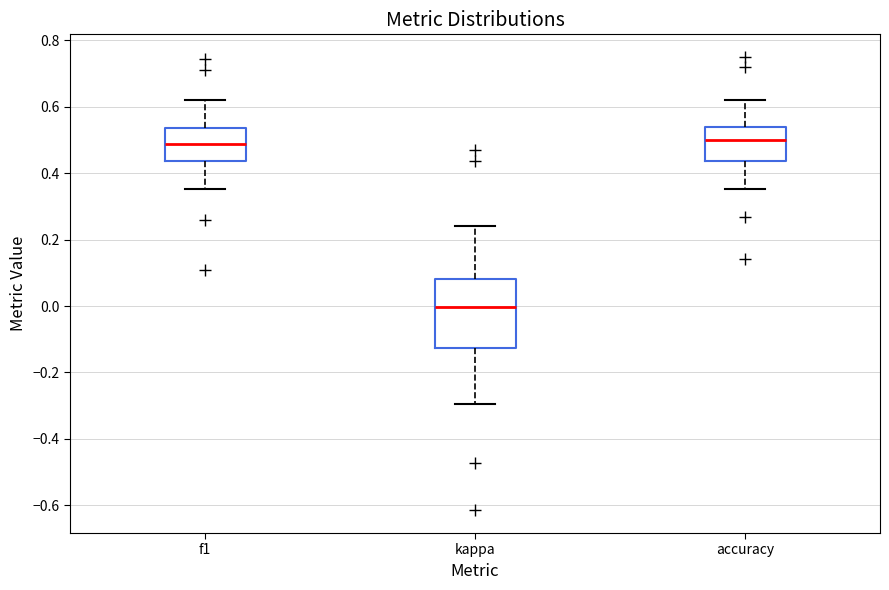

Where is the upper edge of the box for accuracy on the y-axis? The values are not printed on the chart, so give them approximately, as read against the axis.

0.54